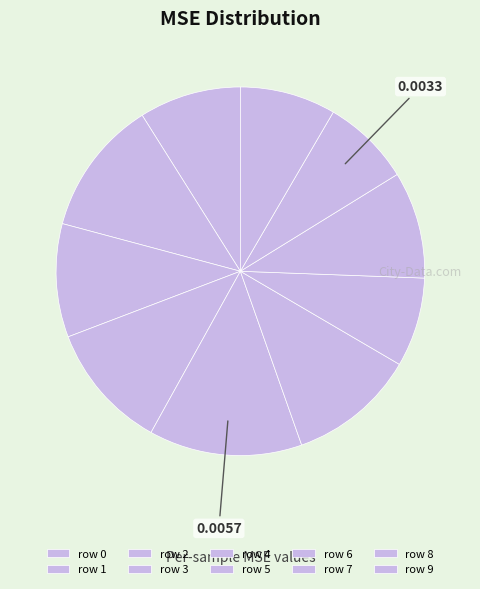

How many segments does this pie chart have?

10